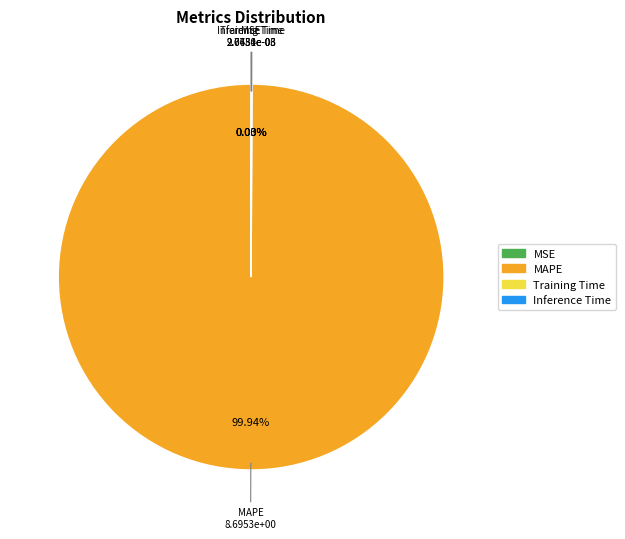

Is MAPE the majority of the pie?

Yes